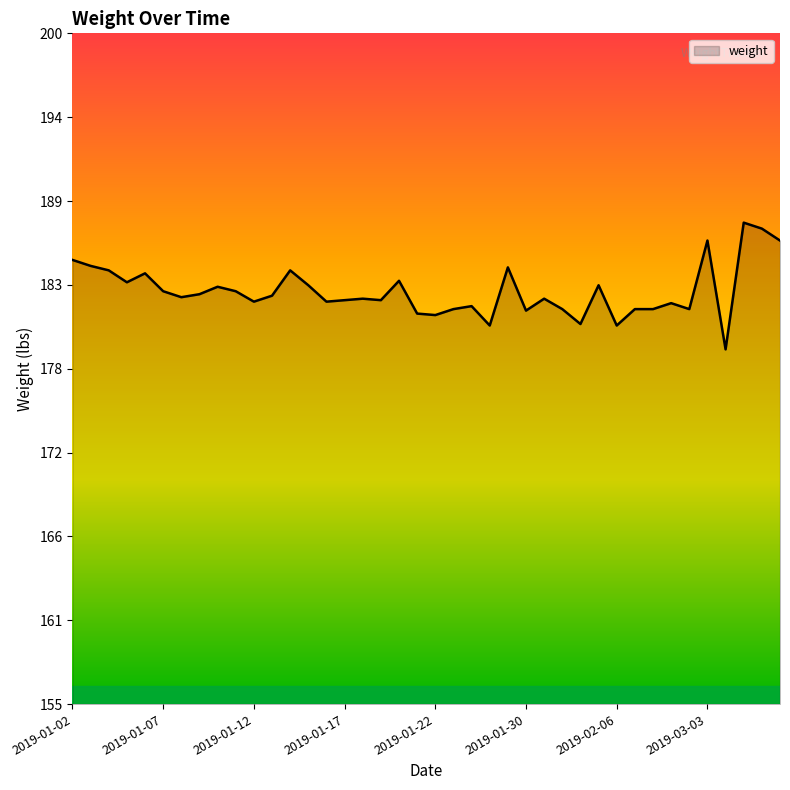

Which category has the lowest value across all series?

2019-04-23